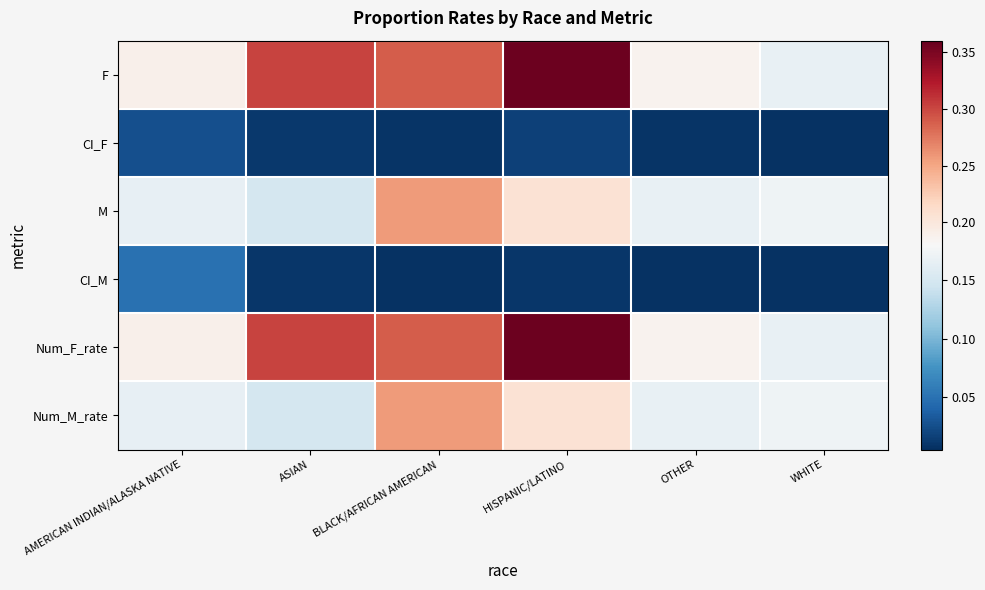

Count the number of categories in the chart.

6